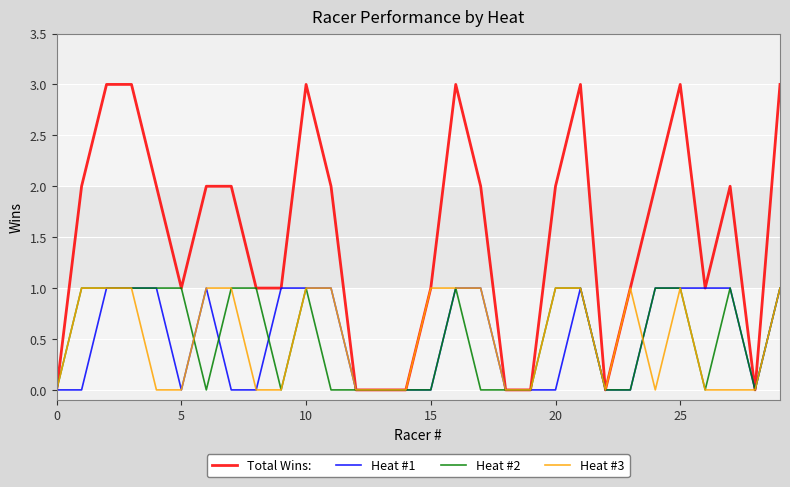

What is the greatest value displayed?

3